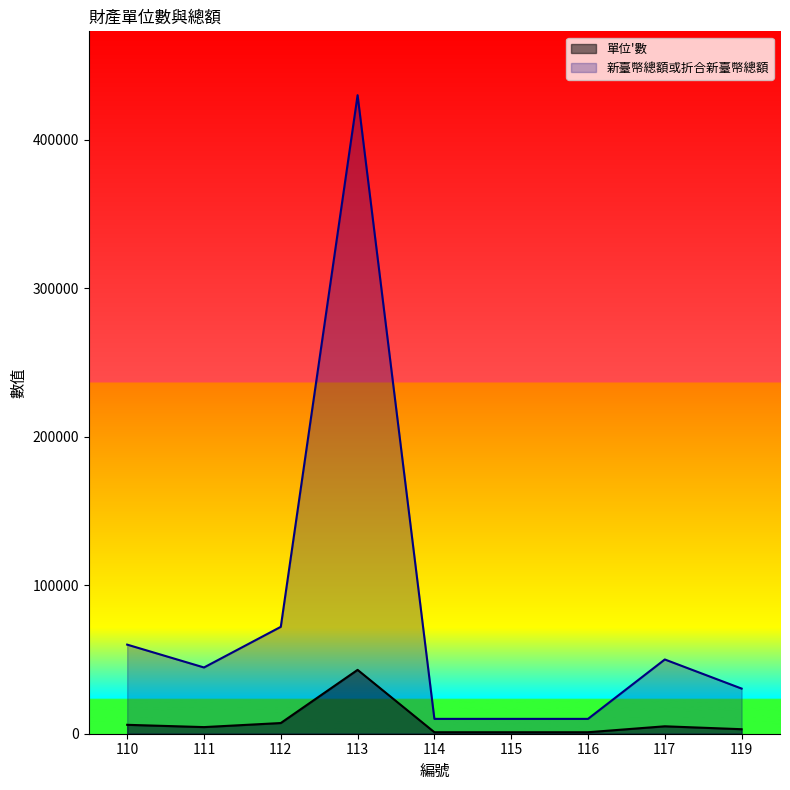

How many lines are shown in the chart?

2